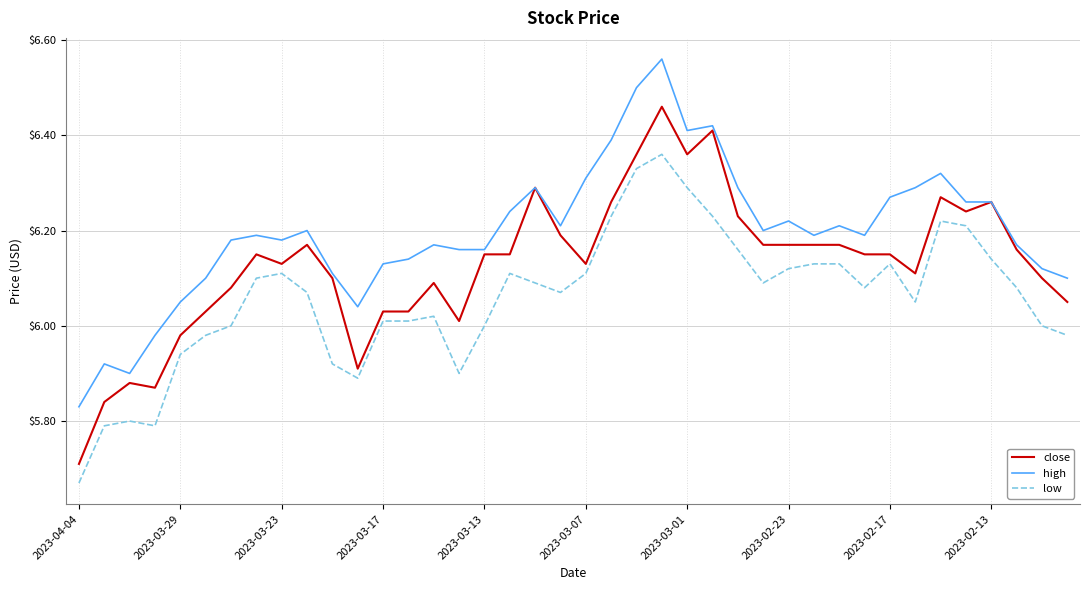

True or false: high and low intersect in this chart.

False